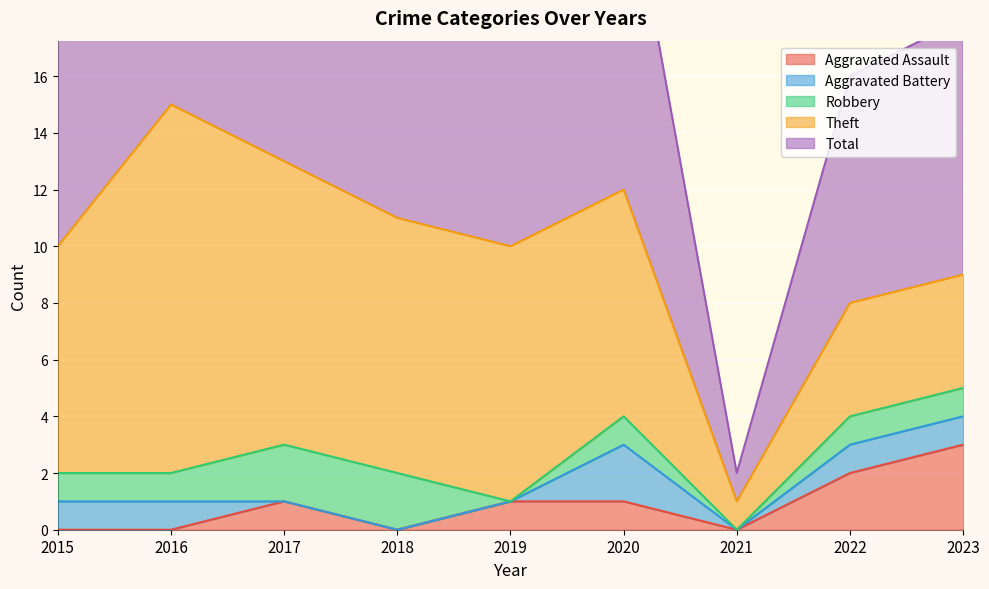

Reading left to right, list all the values displayed in this chart.

Aggravated Assault: 0	0	1	0	1	1	0	2	3
Aggravated Battery: 1	1	0	0	0	2	0	1	1
Robbery: 1	1	2	2	0	1	0	1	1
Theft: 8	13	10	9	9	8	1	4	4
Total: 10	15	13	13	10	12	1	8	9